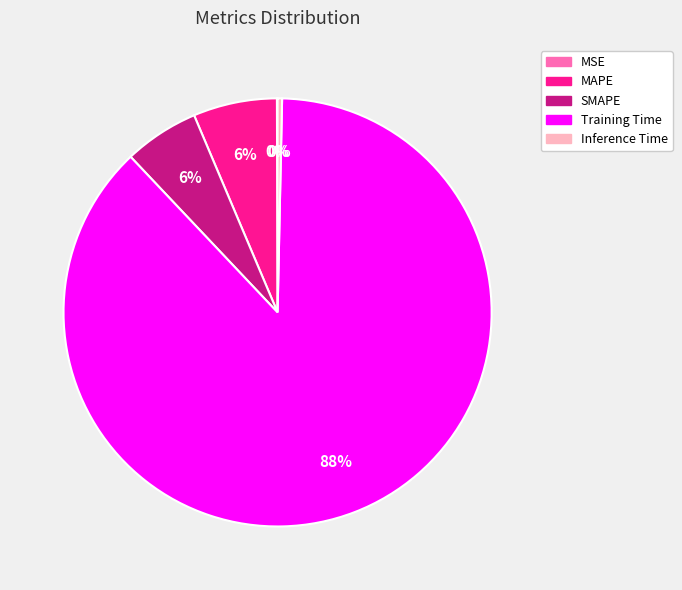

To the nearest percent, what is the average slice percentage?

20%